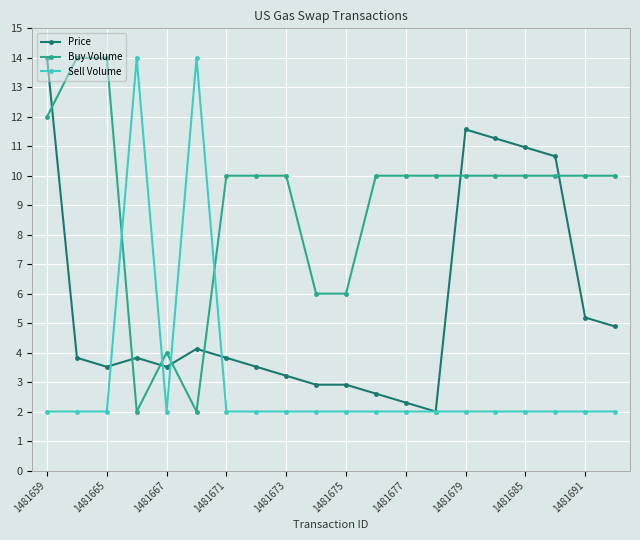

Which series has the largest total across all categories?

Buy Volume